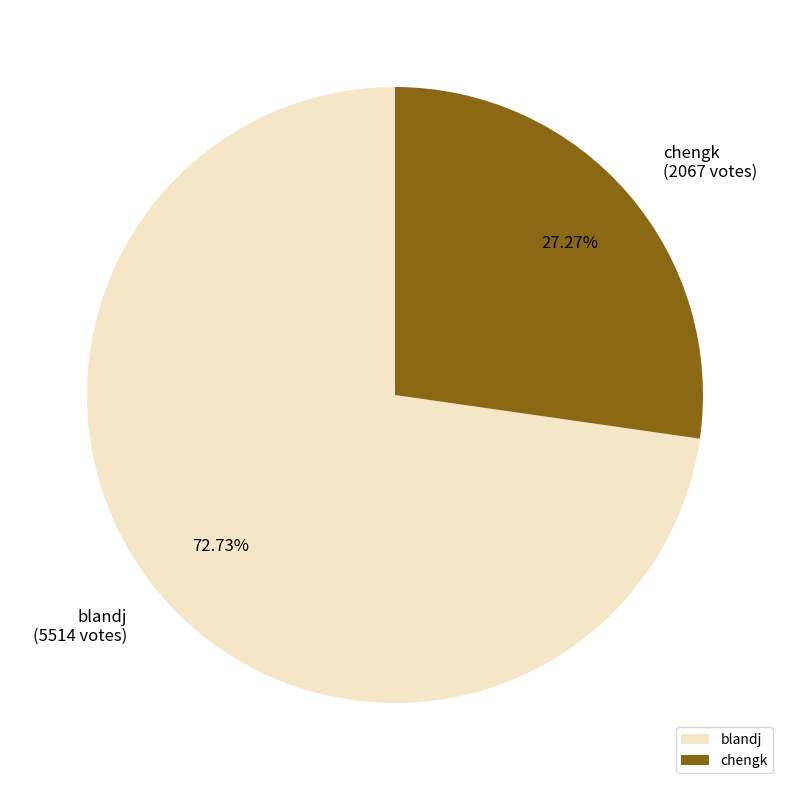

To the nearest percent, what portion does chengk represent?

27%